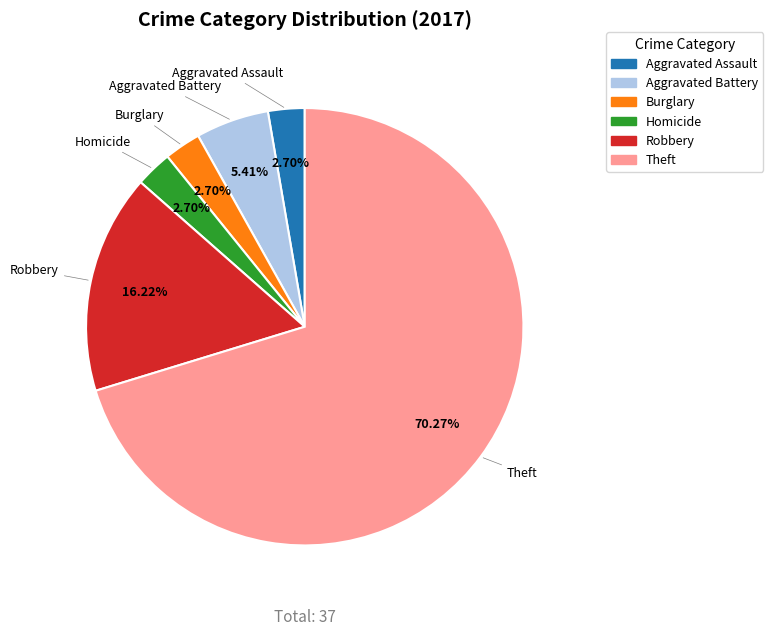

How many segments does this pie chart have?

6